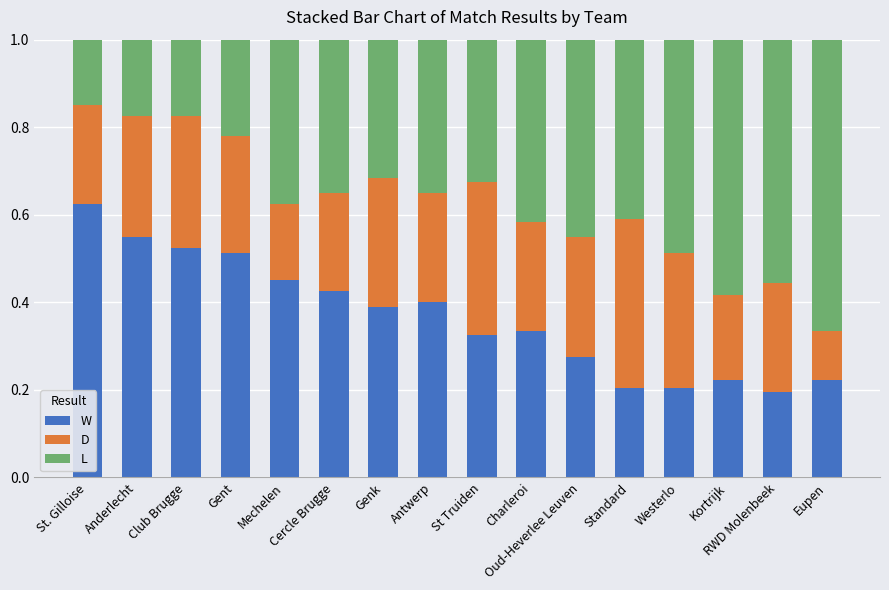

Which series has the widest spread of values?

L